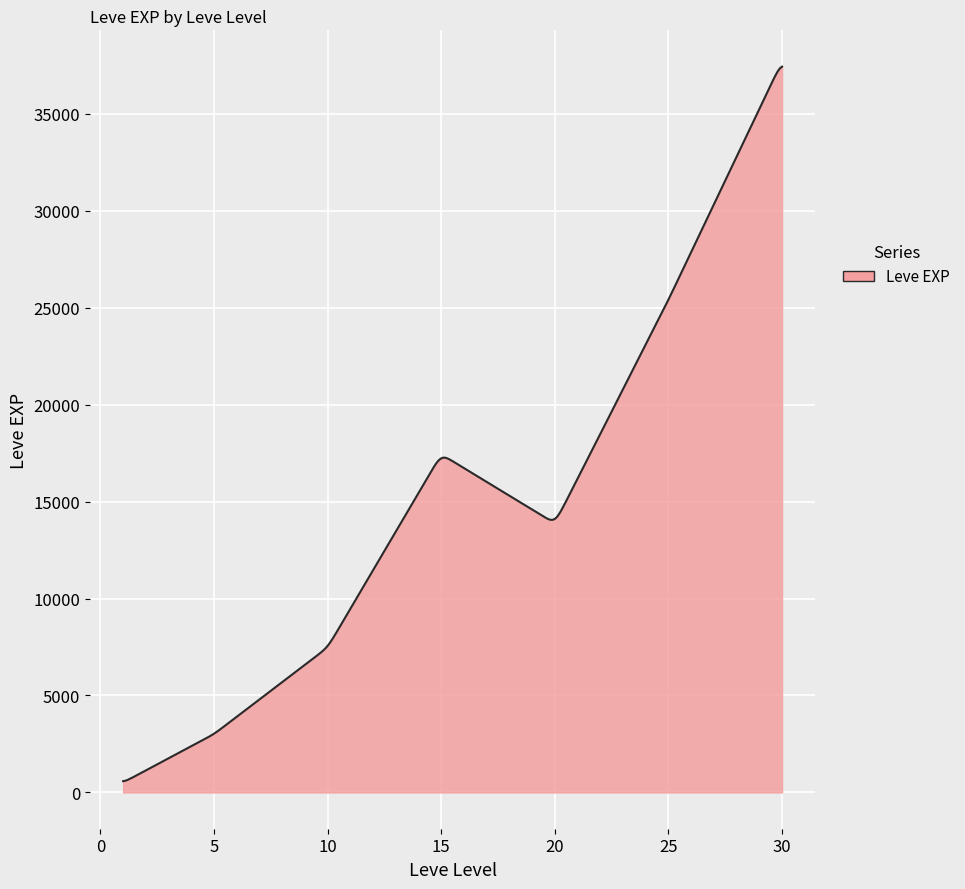

What is the greatest value displayed?

37437.7